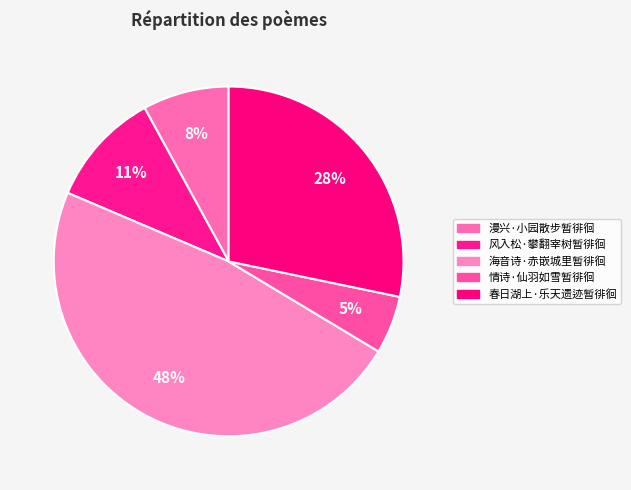

Approximately how many times larger is the value at 风入松·攀翻宰树暂徘徊 compared to 情诗·仙羽如雪暂徘徊?

2.0